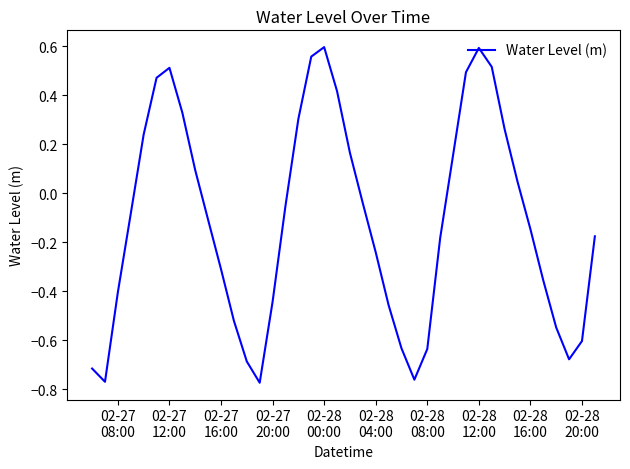

What is the difference between the maximum and minimum values?

1.4